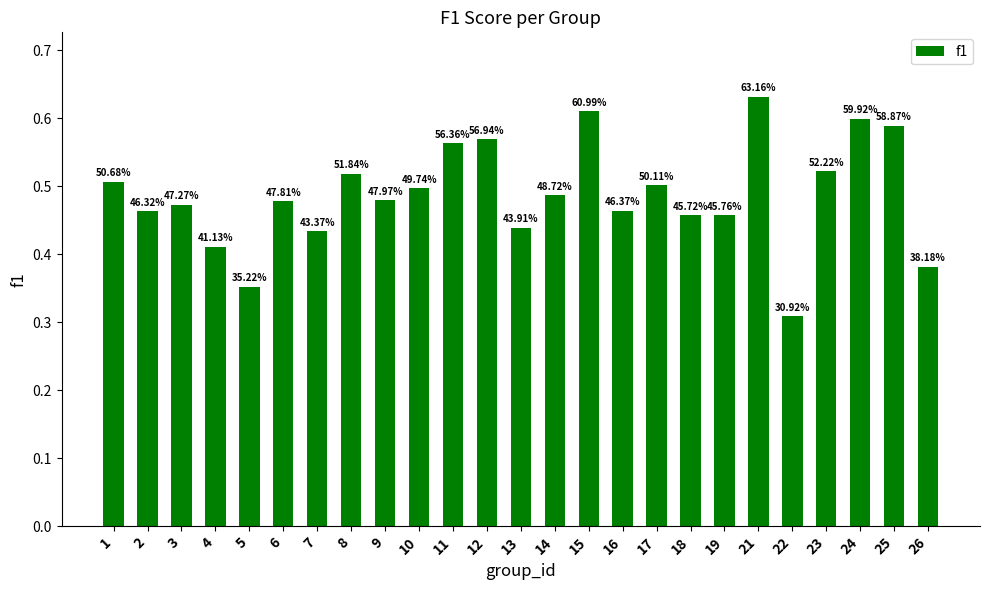

Rank the categories by value from lowest to highest.

22, 5, 26, 4, 7, 13, 18, 19, 2, 16, 3, 6, 9, 14, 10, 17, 1, 8, 23, 11, 12, 25, 24, 15, 21